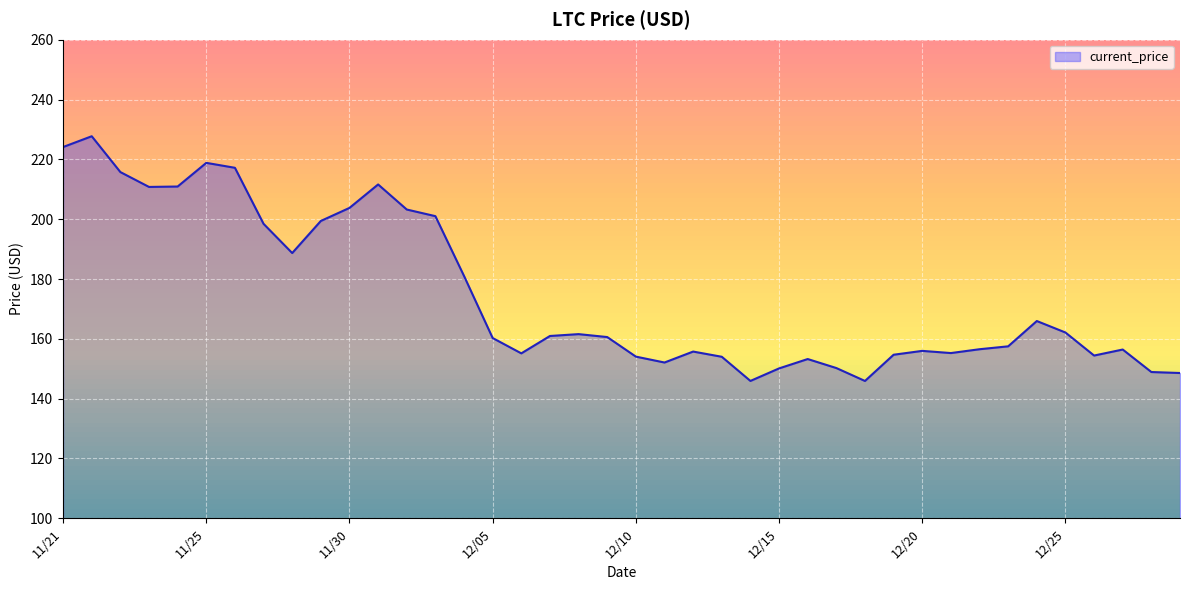

What is the average value?

174.7